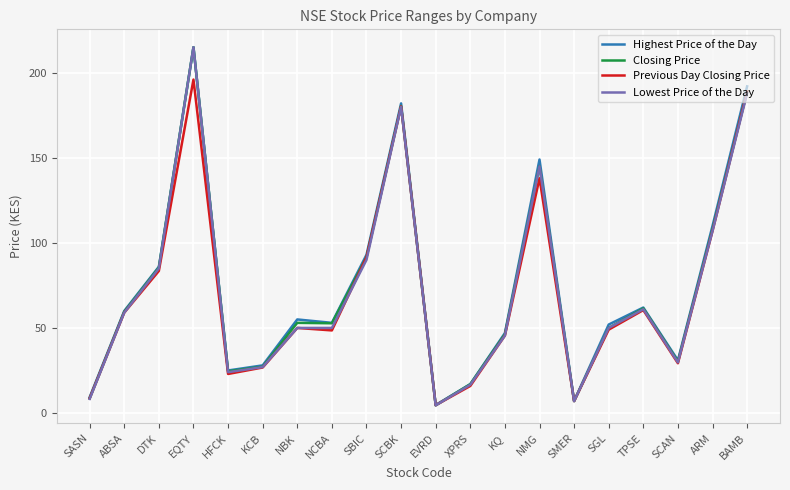

What is the difference between the highest and lowest values at NMG?

11.0